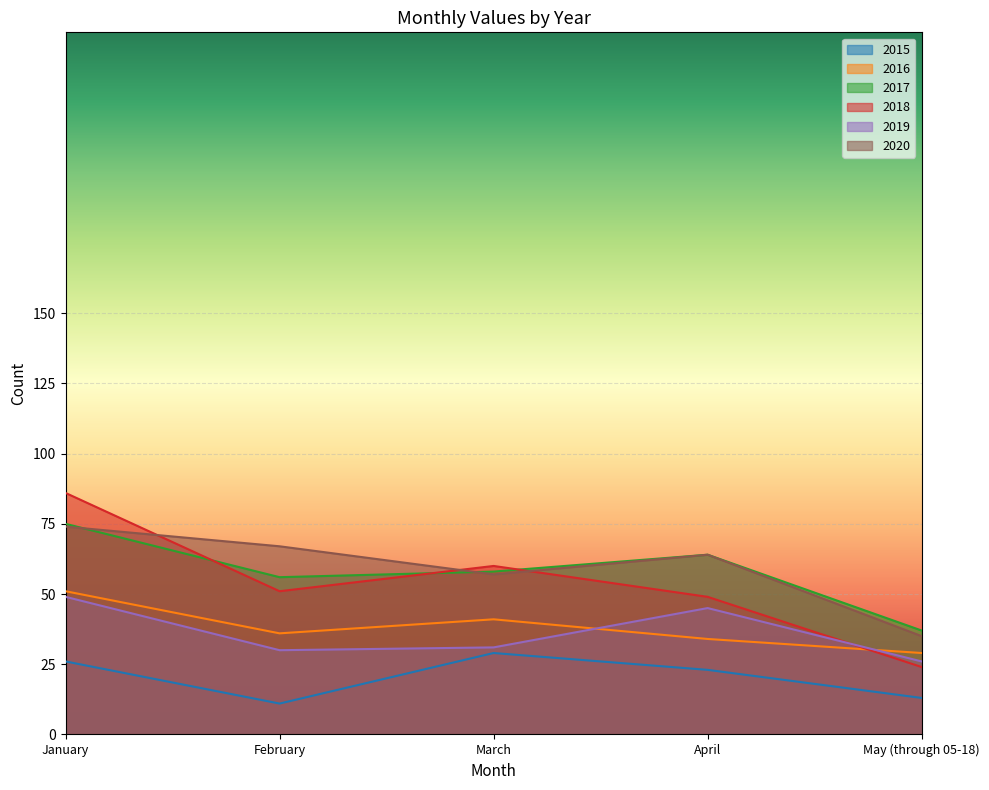

How many distinct data groups are displayed?

6